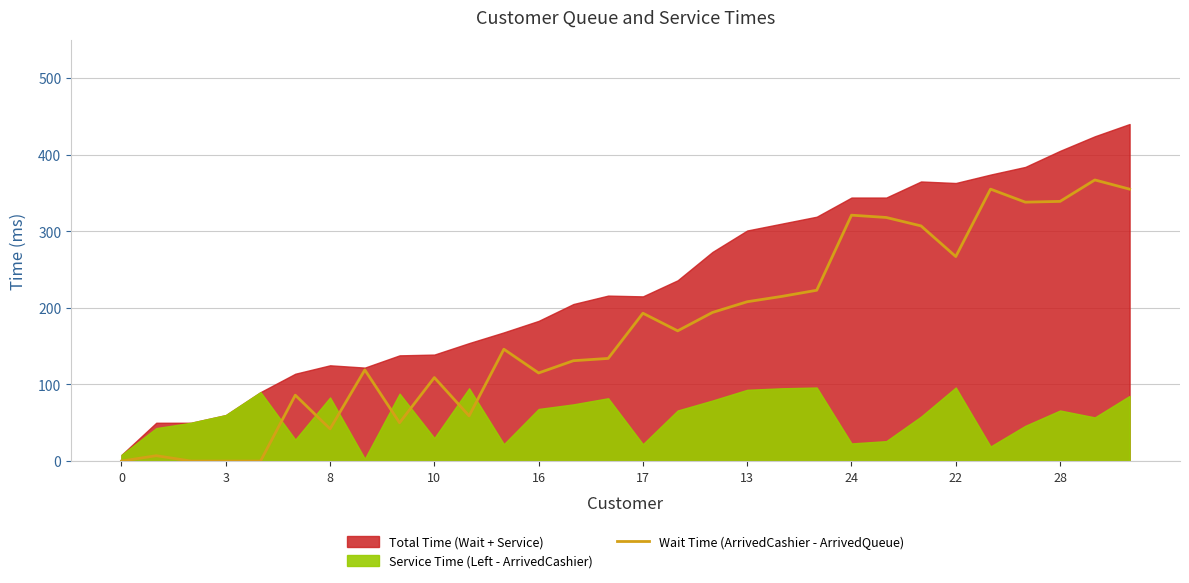

What is the maximum value for Wait Time (ArrivedCashier - ArrivedQueue)?

367